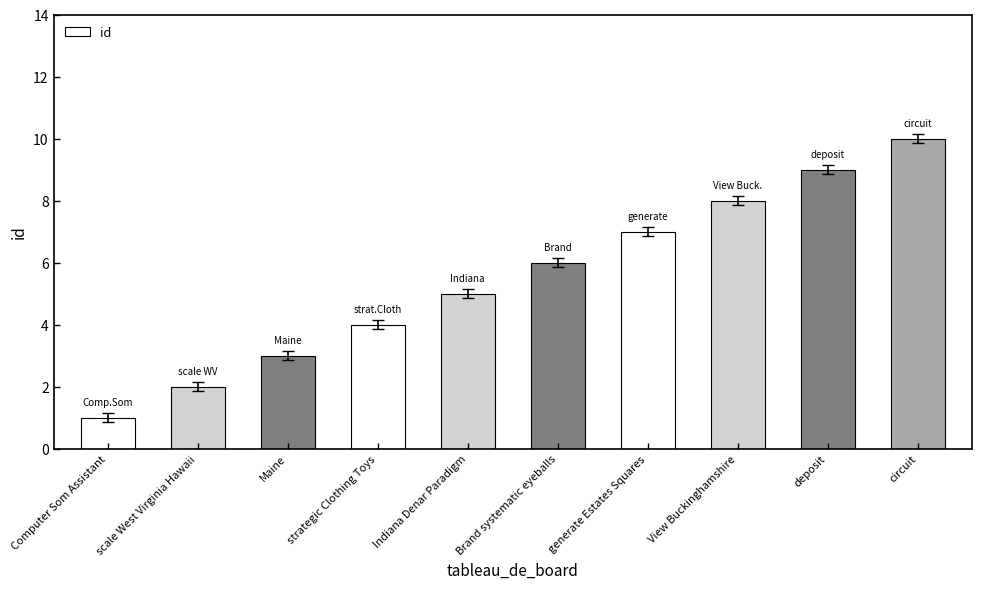

True or false: the data shows 4 at generate Estates Squares.

False